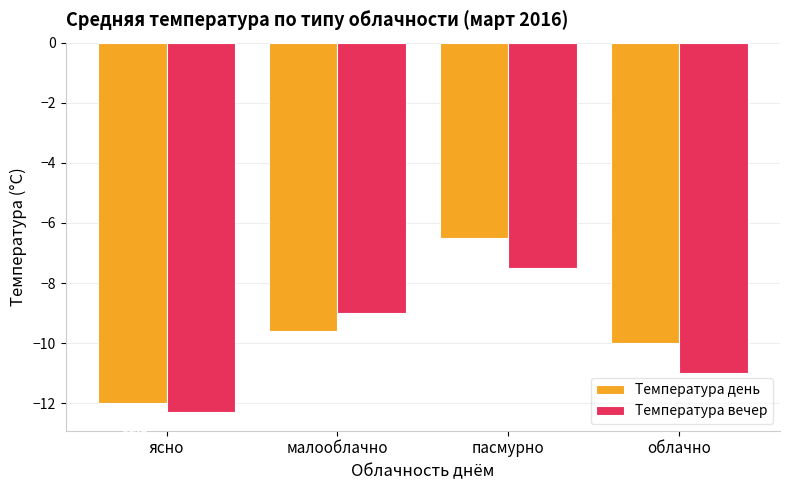

Which category has the highest value in the Температура день series?

пасмурно